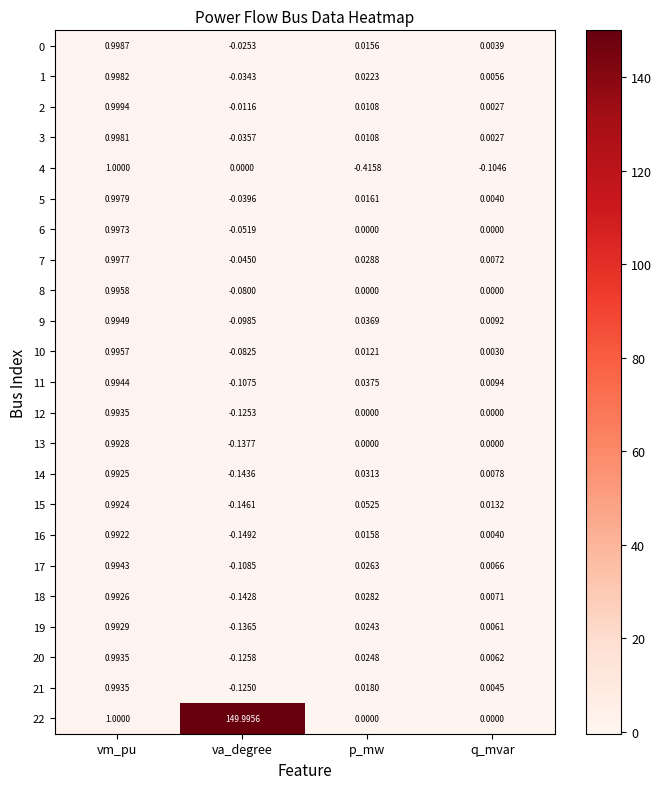

Which series has the largest range (max minus min)?

22